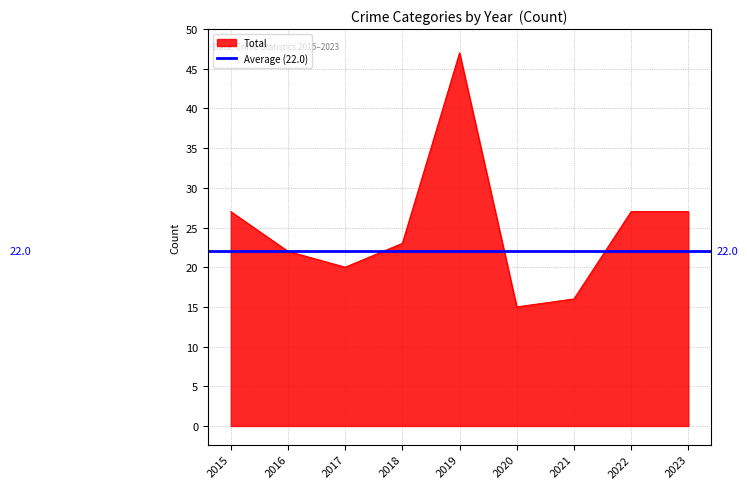

In Theft, how many points are lower than both neighbors (excluding endpoints)?

2